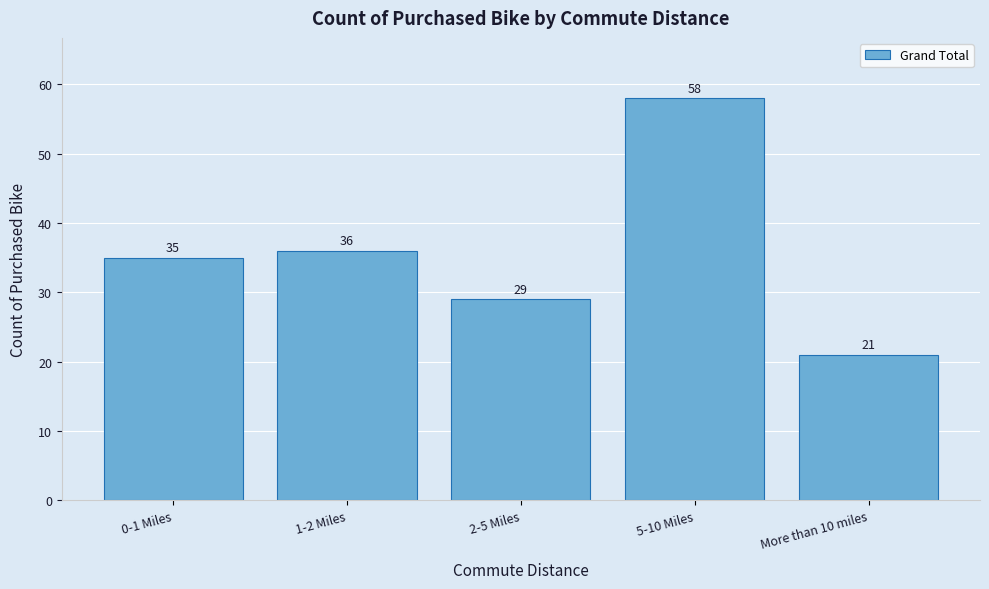

Reading left to right, list all the values displayed in this chart.

35	36	29	58	21